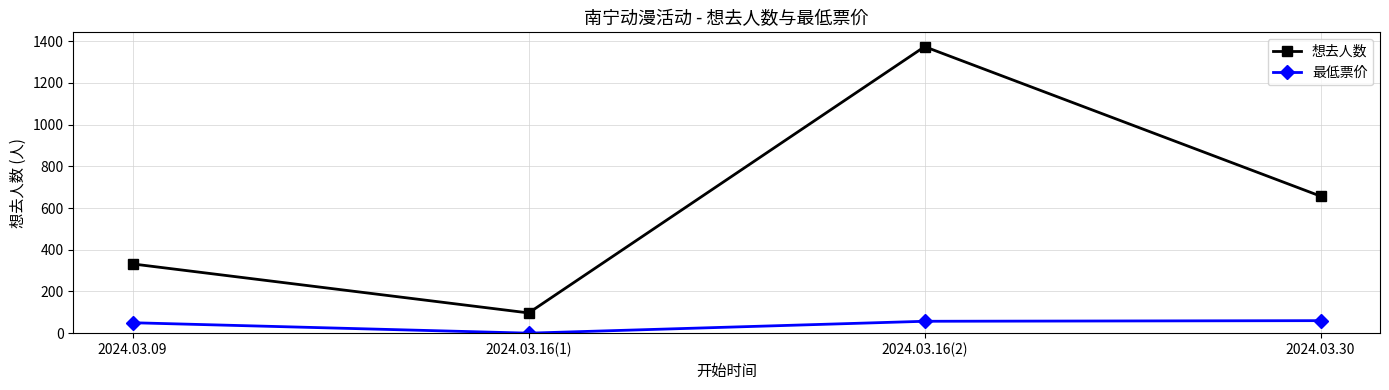

The value of 最低票价 at 2024.03.30 is 60. True or false?

True